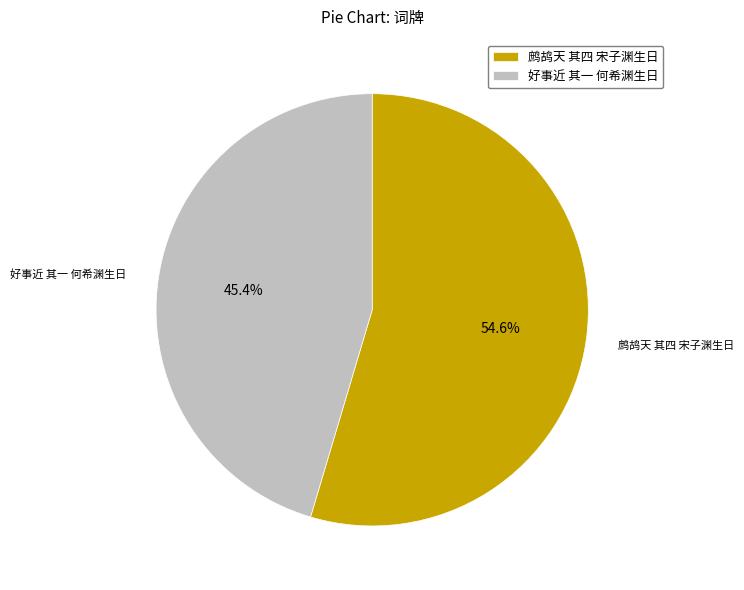

How many segments does this pie chart have?

2